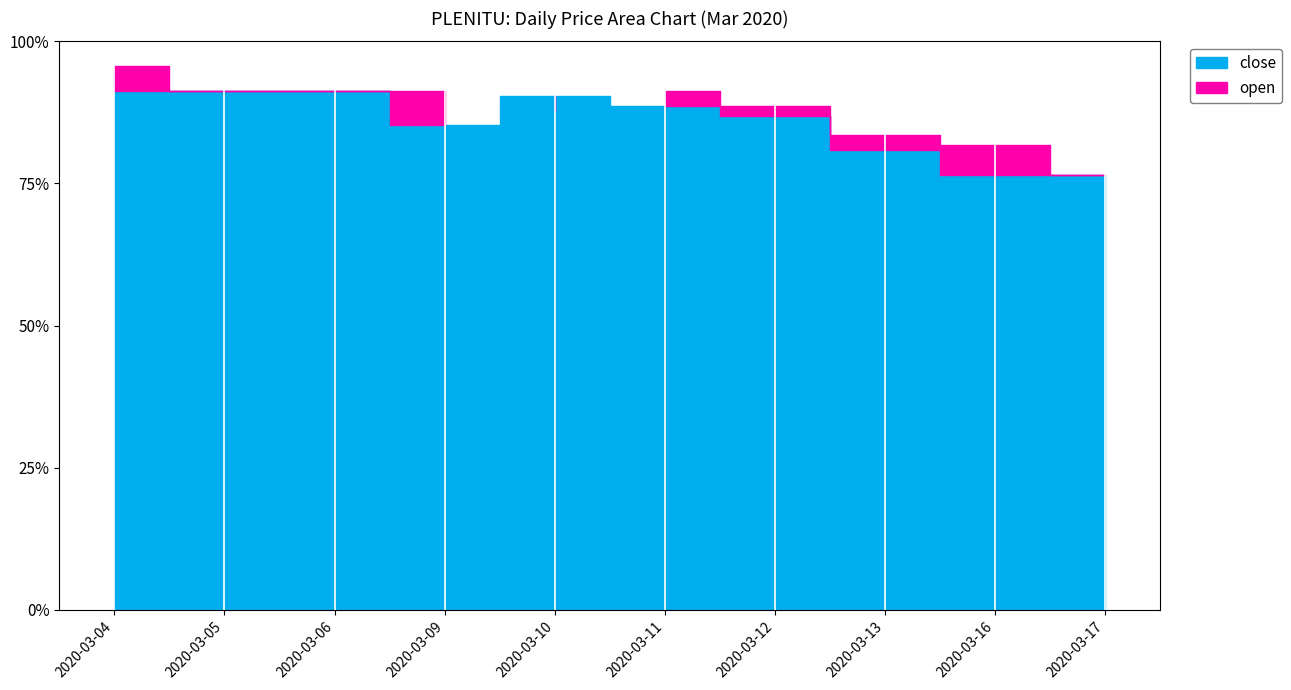

At how many categories does at least one series exceed 0?

10